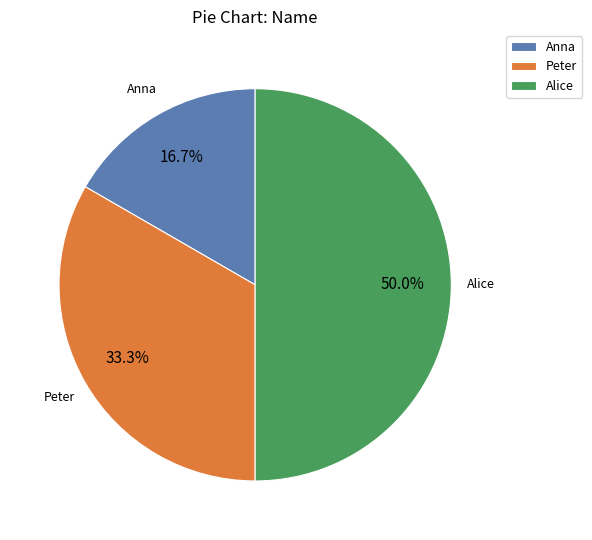

What is the largest slice in the pie chart?

Alice